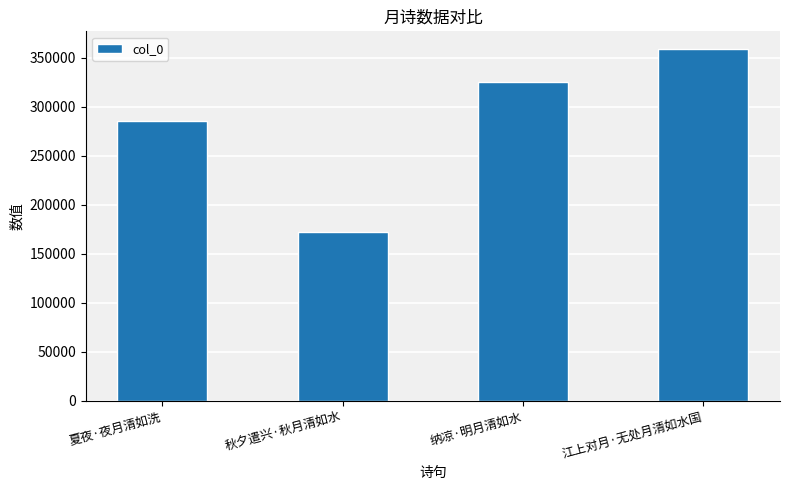

What is the value of the 2nd bar from the left?

172315